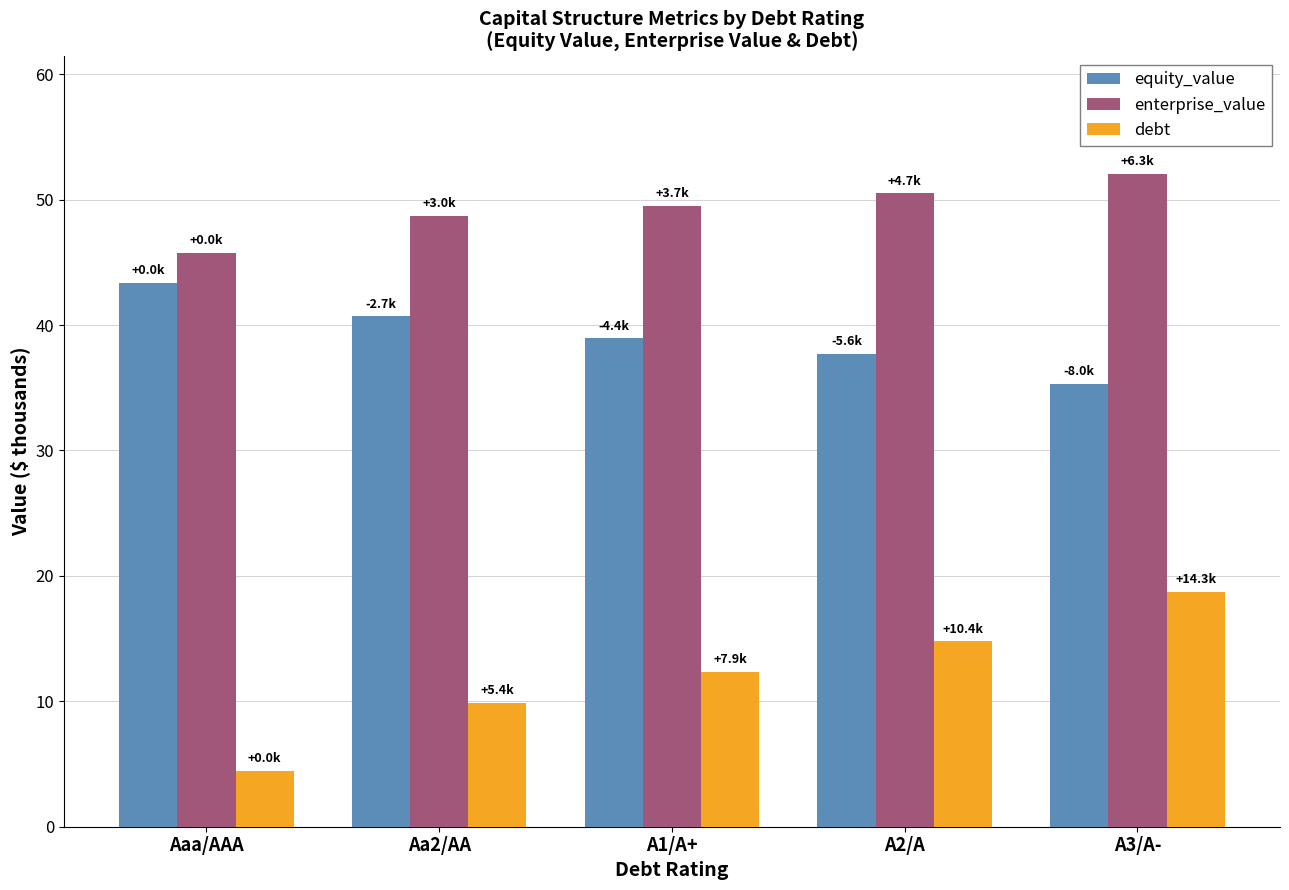

Does the chart contain any negative values?

No